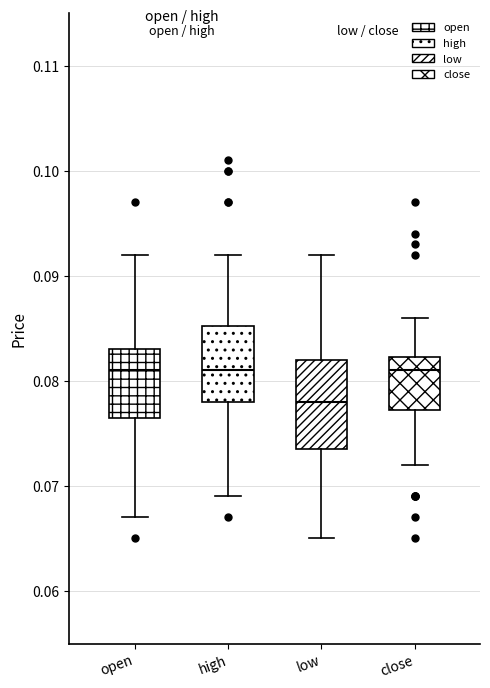

Where is the upper edge of the box for close on the y-axis? The values are not printed on the chart, so give them approximately, as read against the axis.

0.082